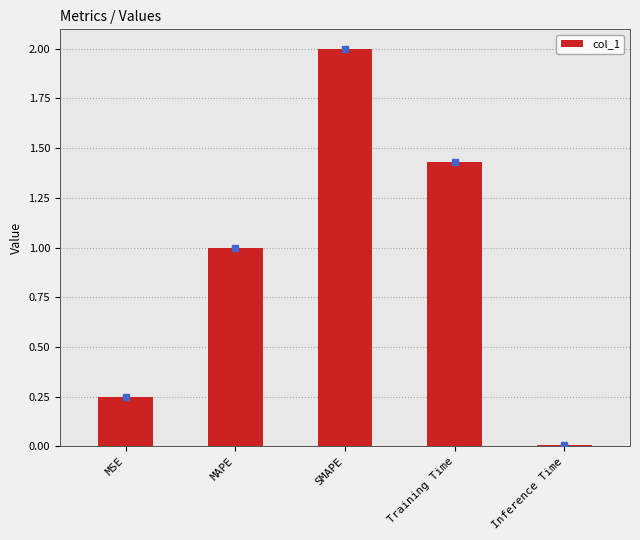

Which label corresponds to the smallest value in the chart?

Inference Time